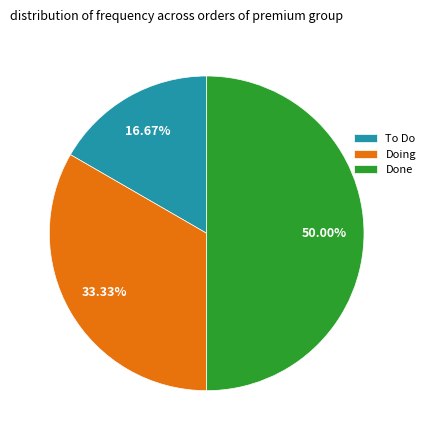

Combined, do Done and Doing account for over 50%?

Yes